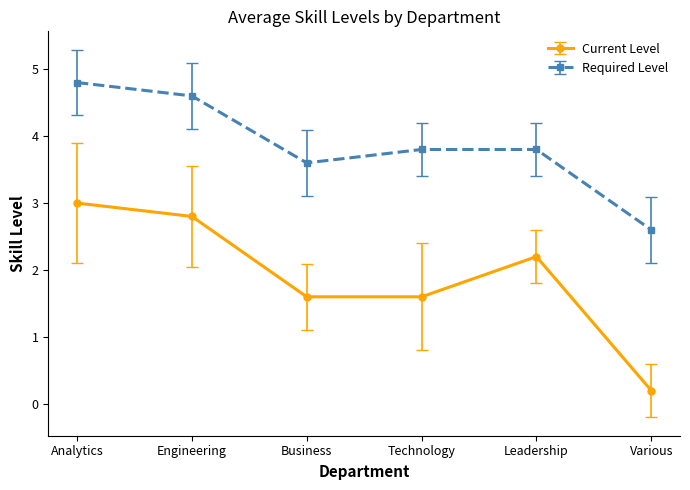

At which label does Current Level first exceed 2?

Analytics